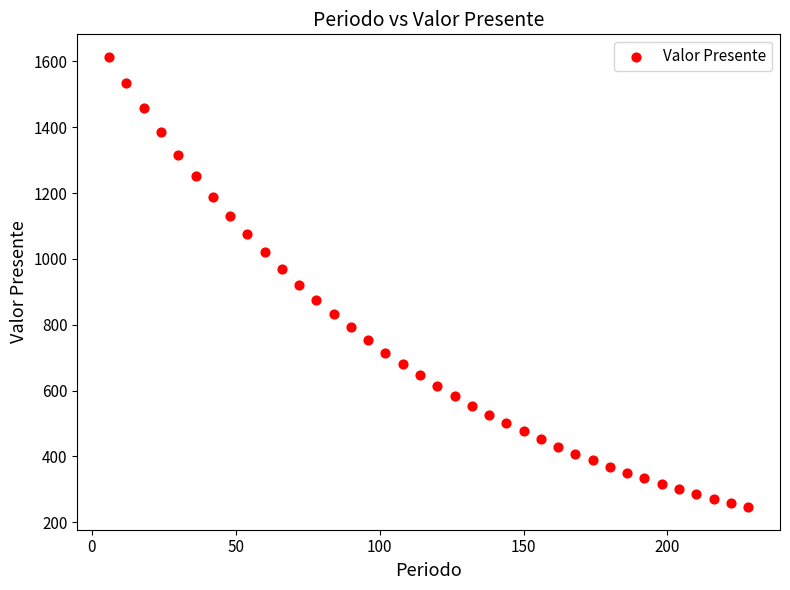

What is the range of Y values (max minus min)?

1368.1